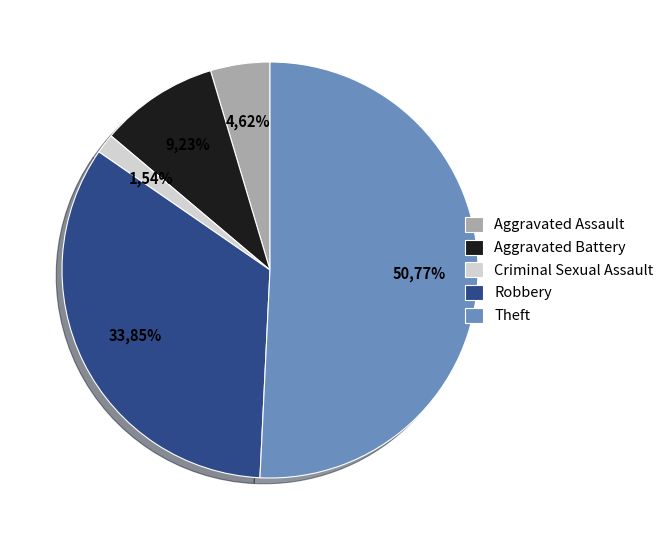

True or false: Criminal Sexual Assault accounts for 12% of the total.

False